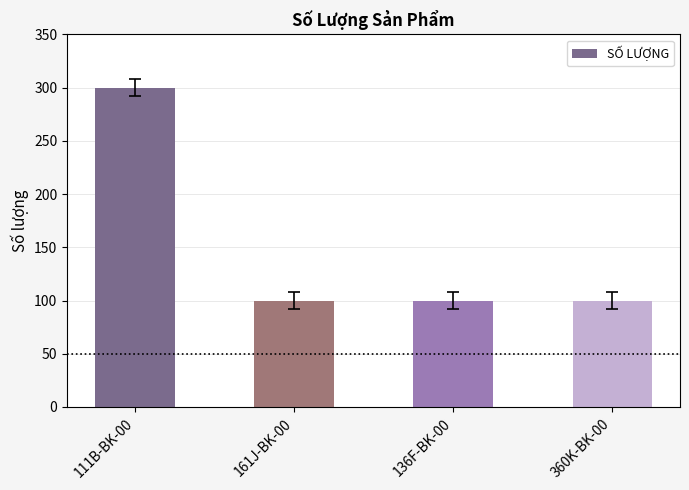

What is the sum of all values?

600